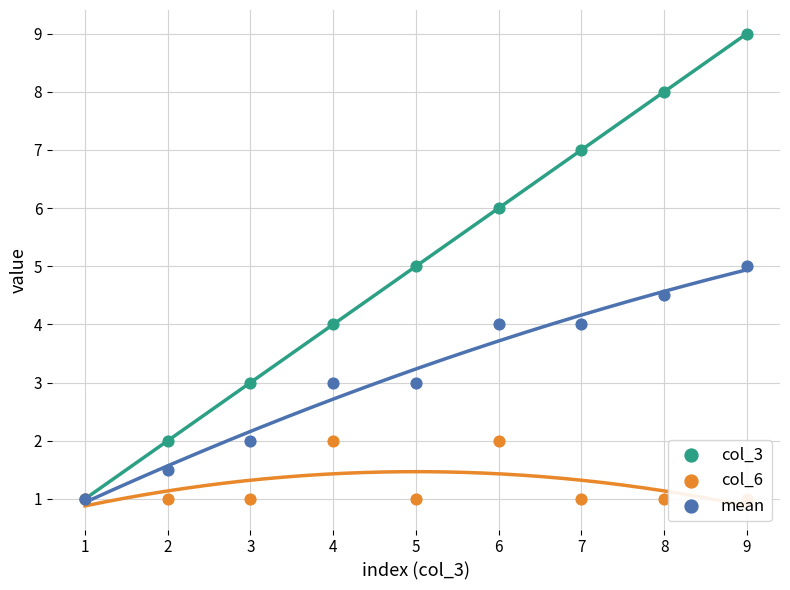

Which series contains the lowest Y value?

col_3